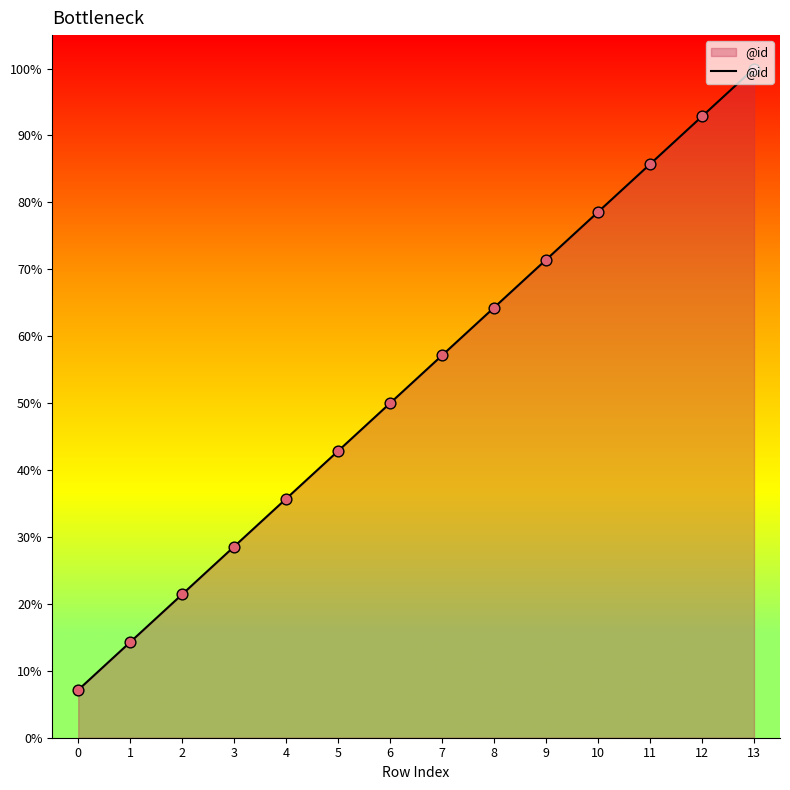

What is the ratio of the value at 0 to the value at 11?

0.1